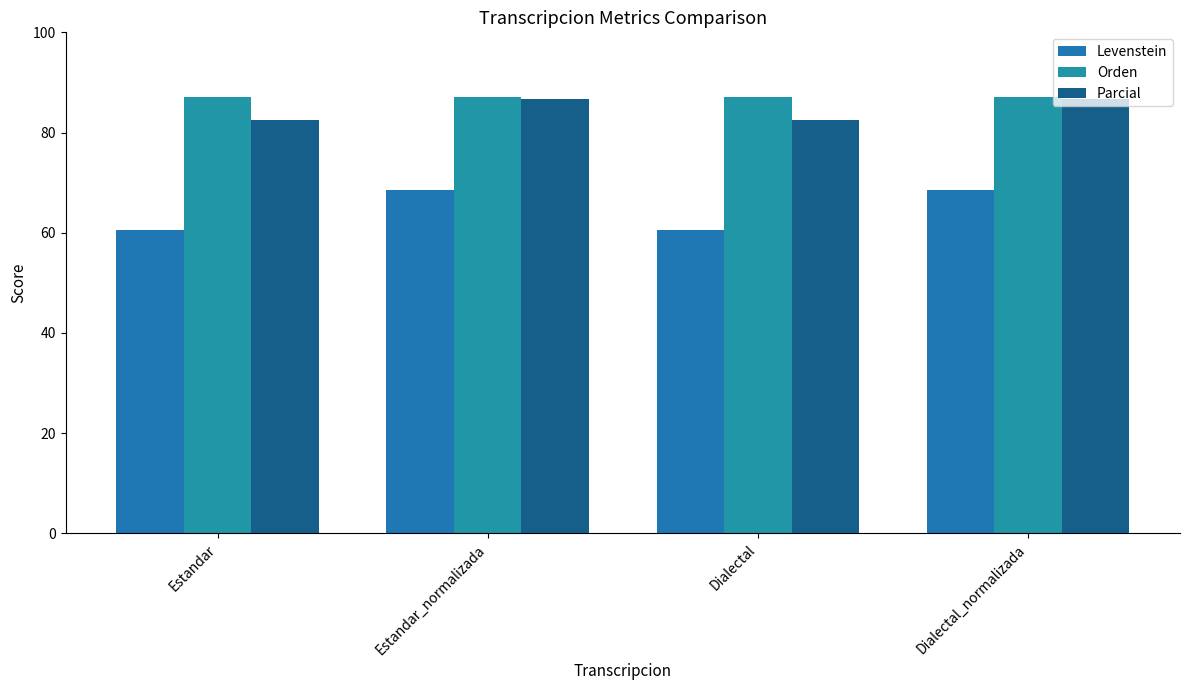

At which label does Levenstein first exceed 68?

Estandar_normalizada